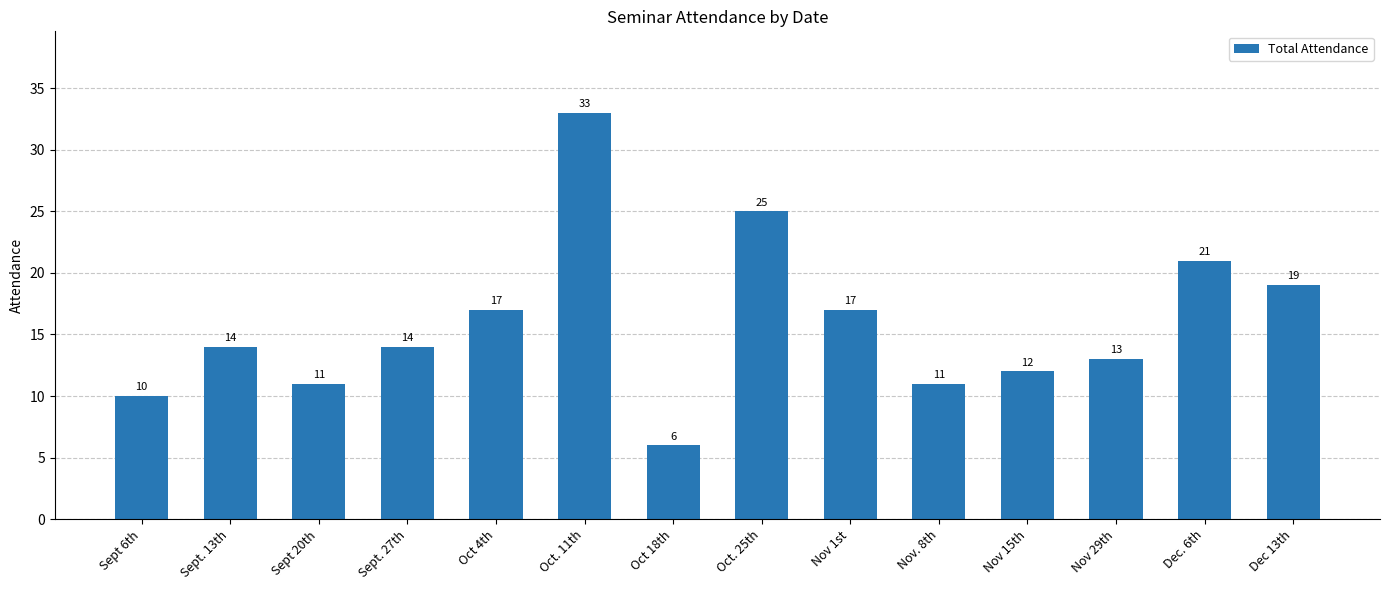

Which label corresponds to the largest value in the chart?

Oct. 11th